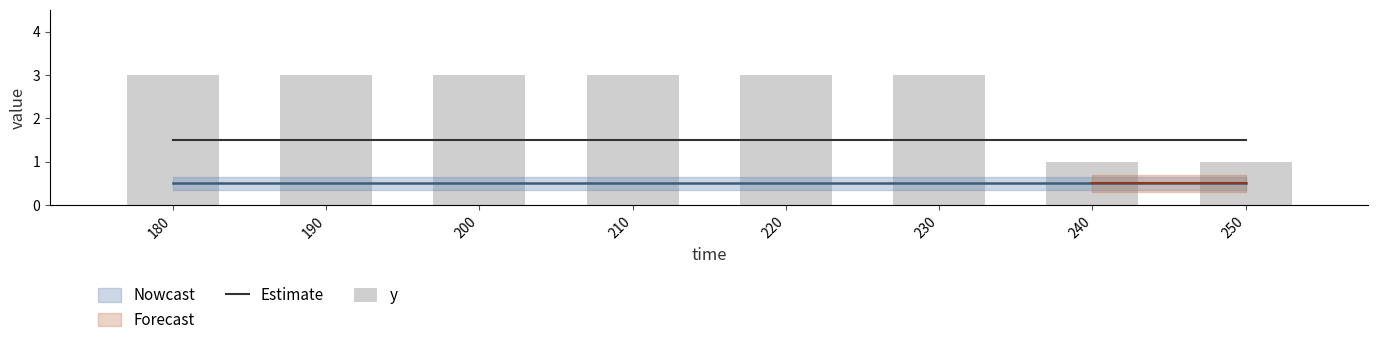

Reading right to left, list all the values displayed in this chart.

Estimate: 250=1.5	240=1.5	230=1.5	220=1.5	210=1.5	200=1.5	190=1.5	180=1.5
y: 250=1.0	240=1.0	230=3.0	220=3.0	210=3.0	200=3.0	190=3.0	180=3.0